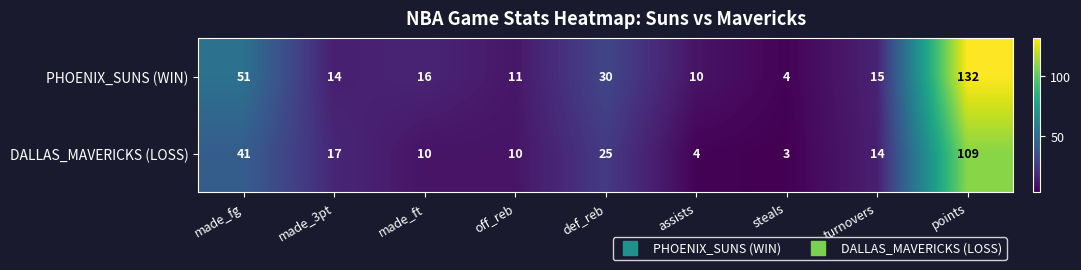

What is the sum of all PHOENIX_SUNS (WIN) values?

283